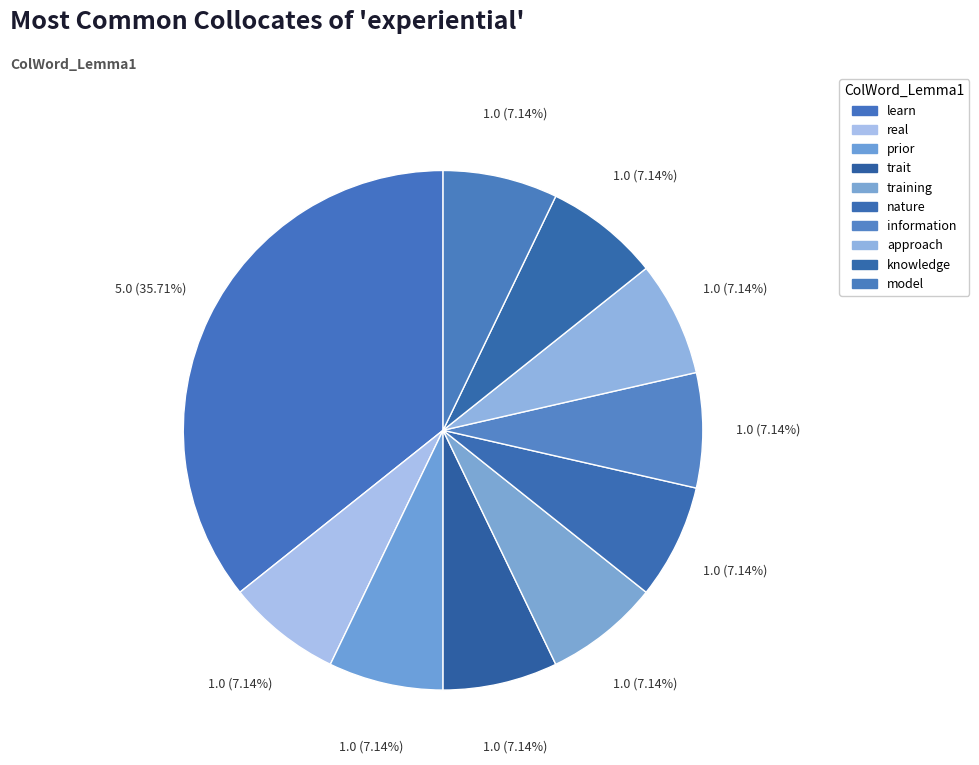

Does any single category account for the majority?

No